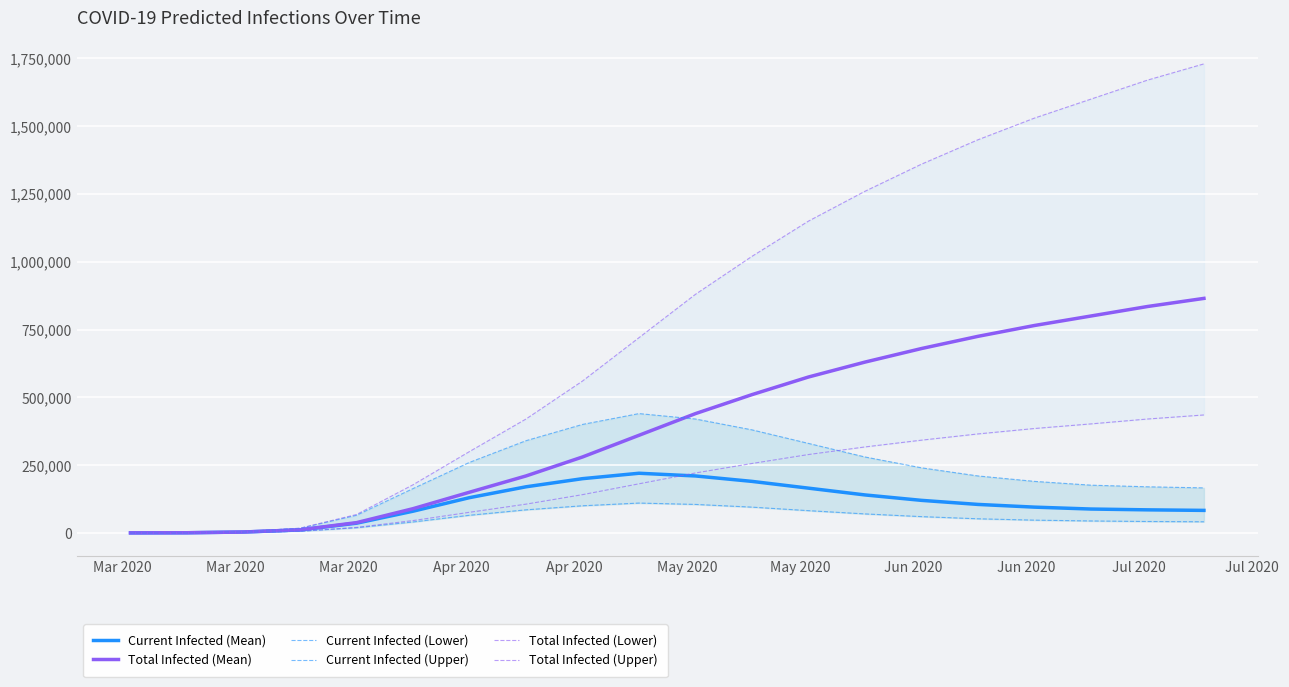

How many lines are shown in the chart?

6